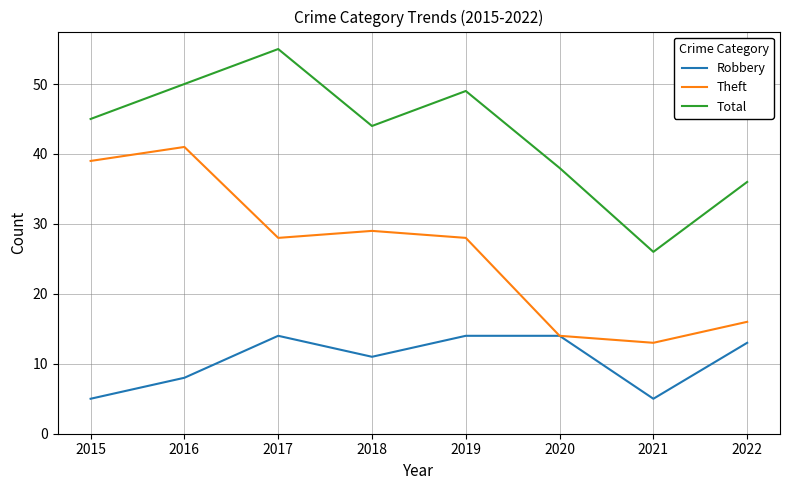

Reading left to right, what are all the values shown in this chart?

Robbery: 5	8	14	11	14	14	5	13
Theft: 39	41	28	29	28	14	13	16
Total: 45	50	55	44	49	38	26	36